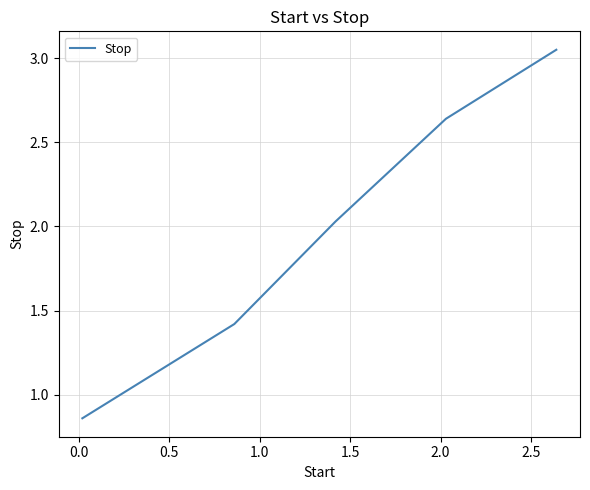

True or false: the data has more than 0 interior local peaks.

False